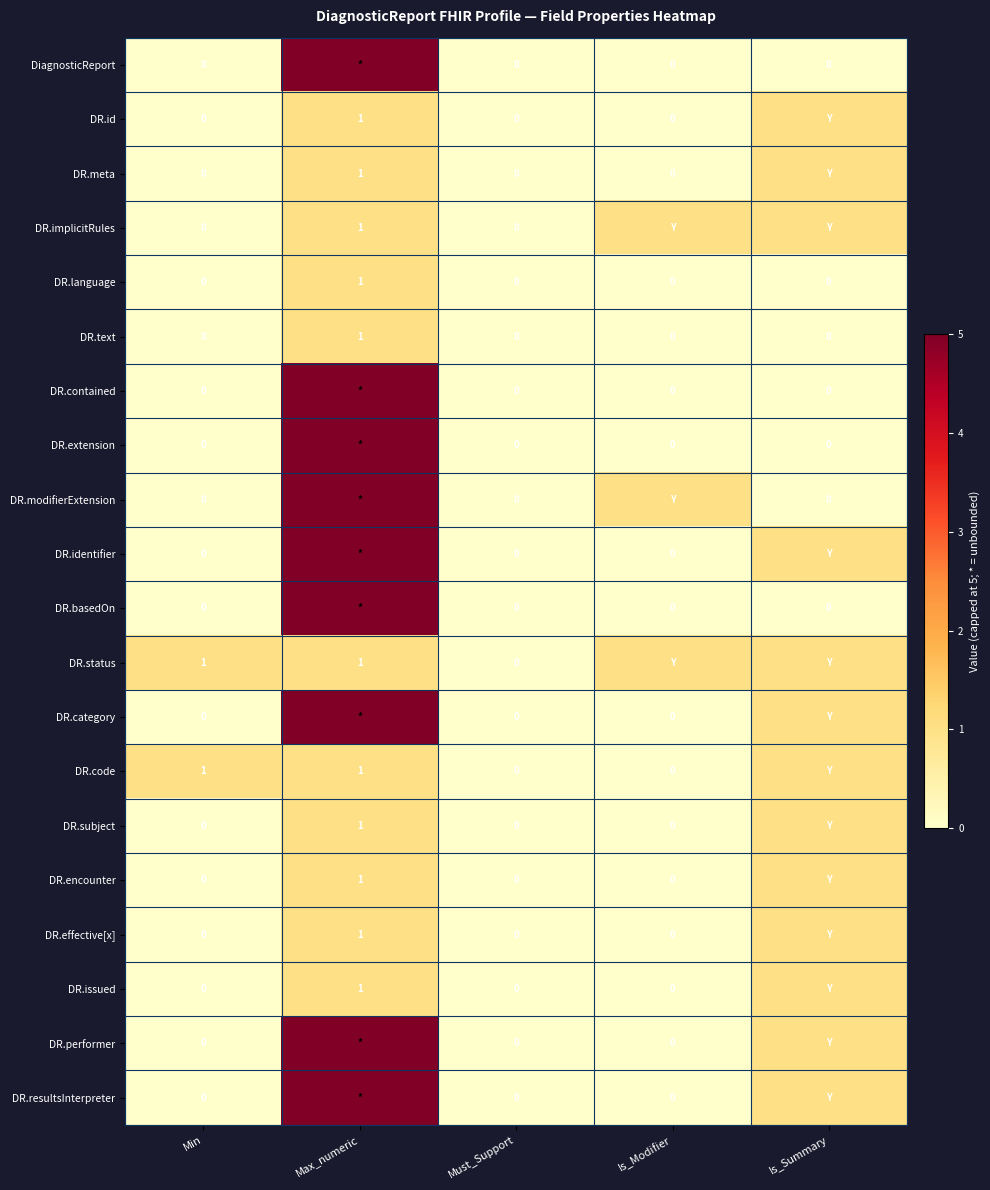

The value of DR.code at Max_numeric is 0. True or false?

False